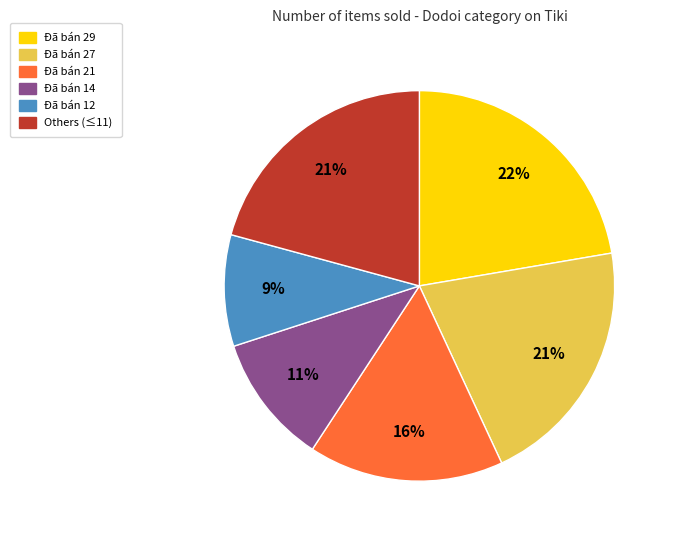

Does any single category account for the majority?

No